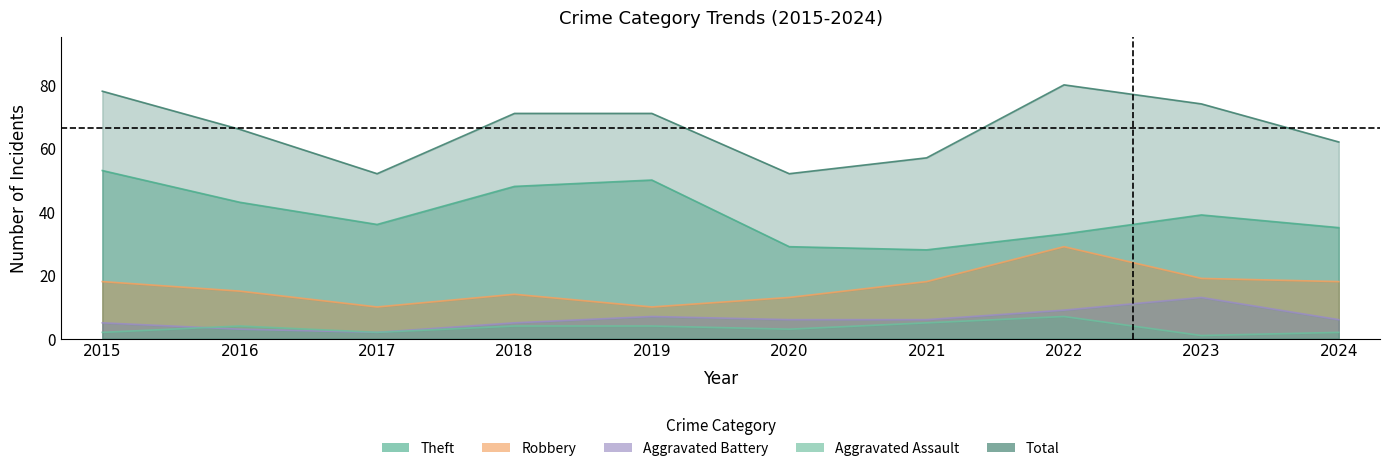

True or false: Theft and Aggravated Battery cross at least once.

False